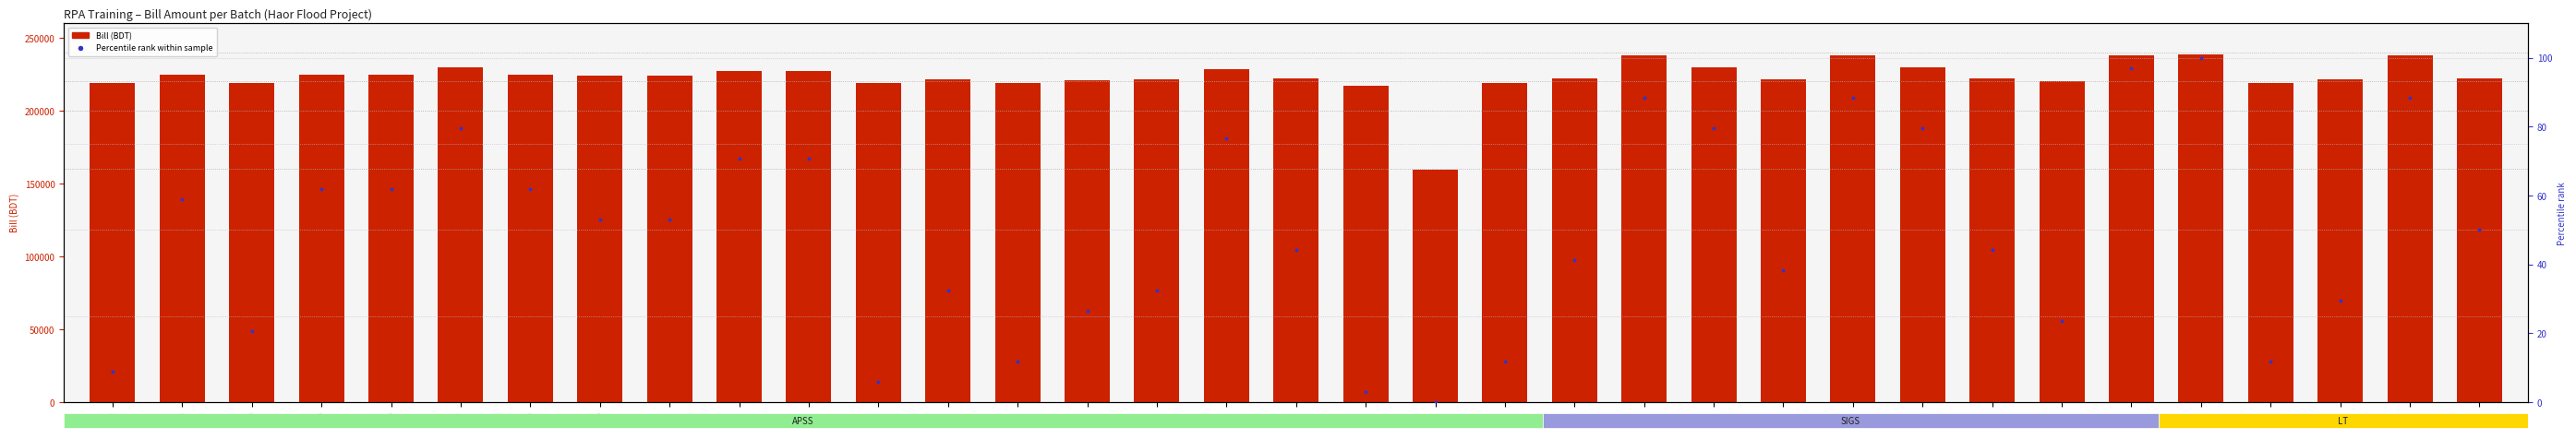

What are all the series names shown in the legend?

Bill (BDT), Percentile rank within sample